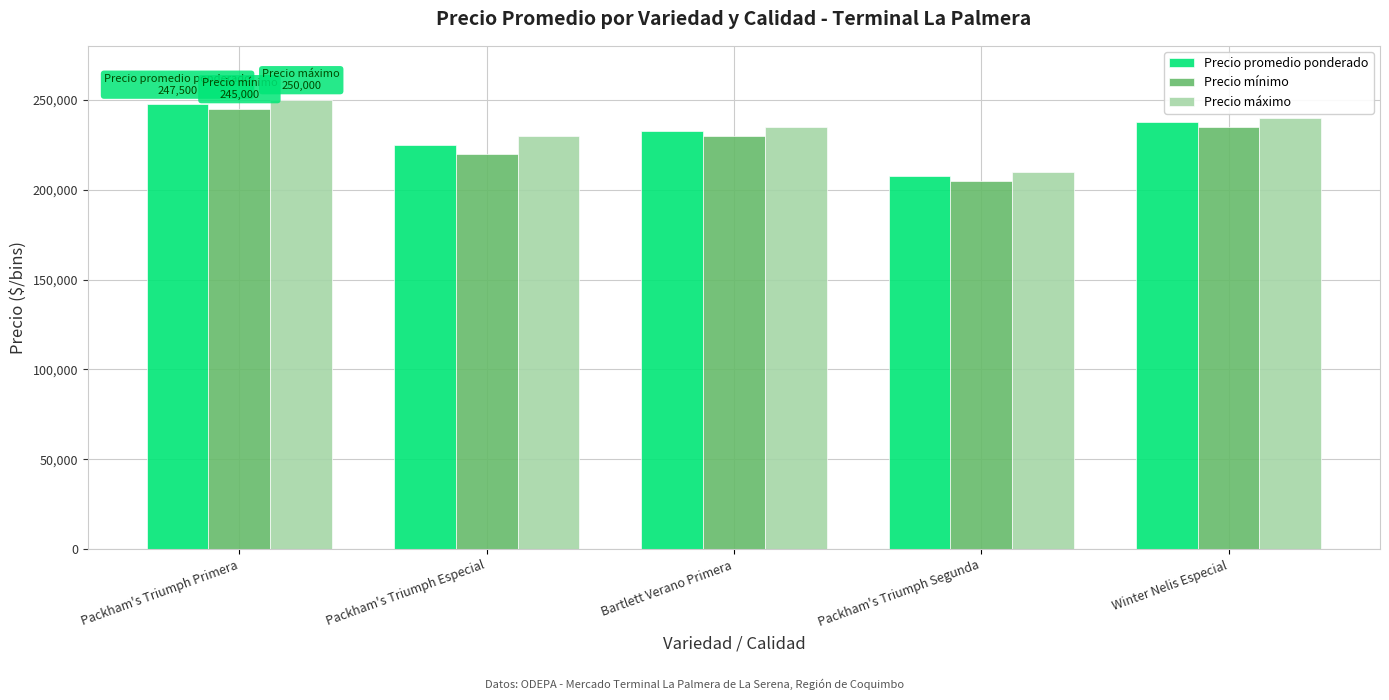

Where is Precio promedio ponderado nearest to the value 227500?

Packham's Triumph Especial